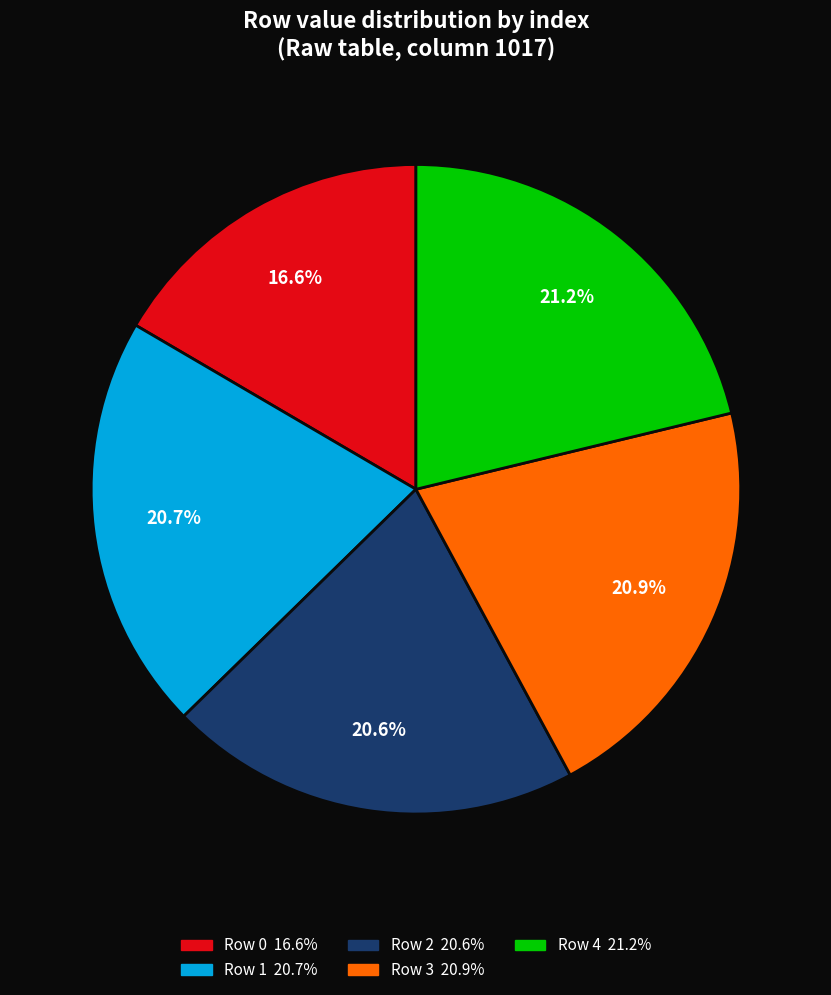

What percentage do Row 2 and Row 4 together represent?

41.8%